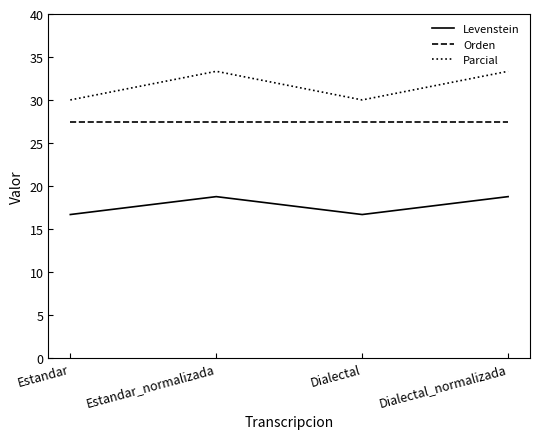

What is the spread (max minus min) of values at Estandar_normalizada?

14.6